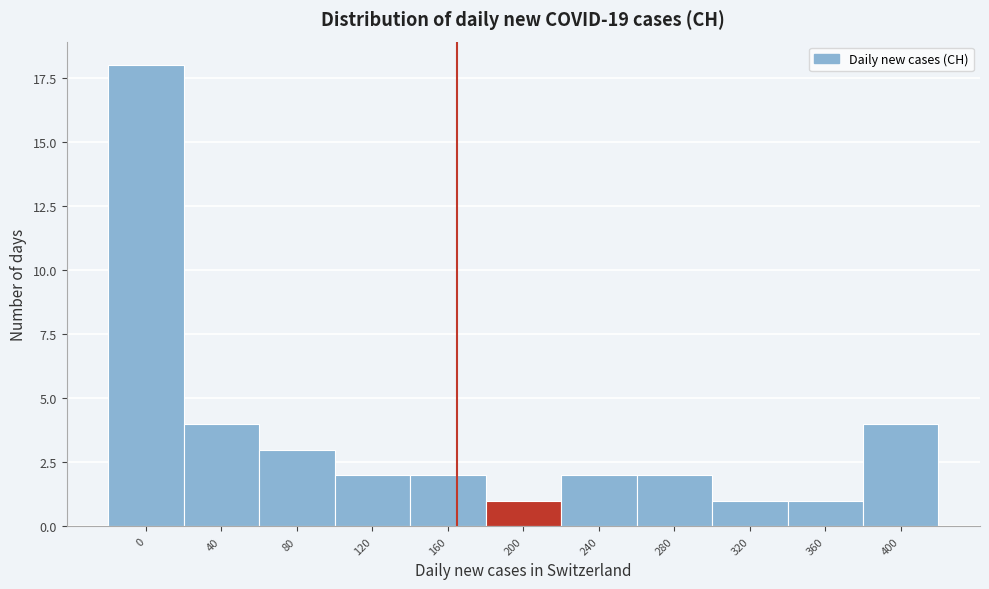

Reading left to right, what are all the values shown in this chart?

18	4	3	2	2	1	2	2	1	1	4